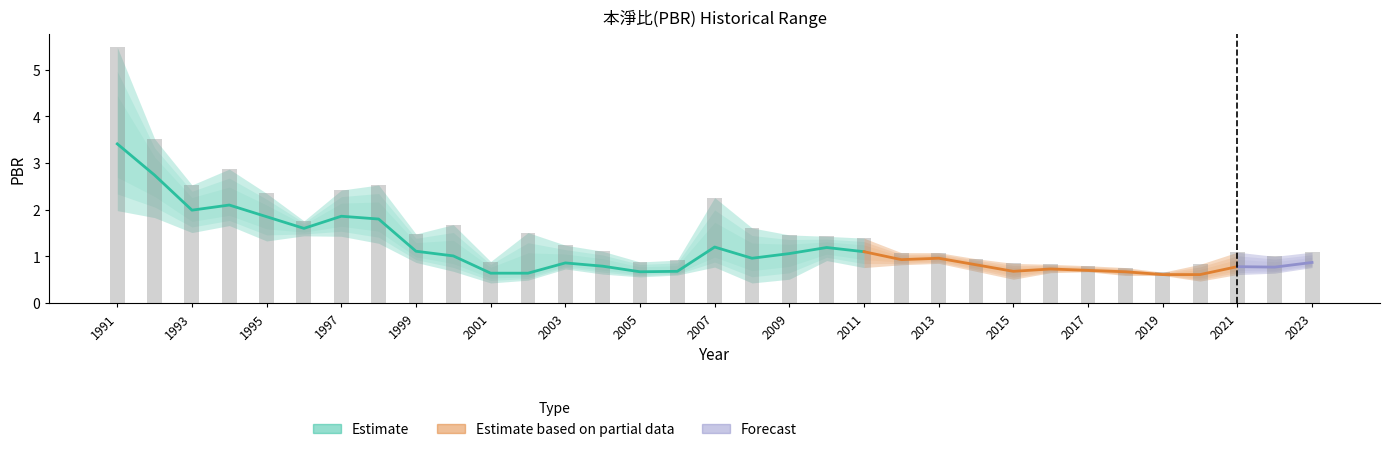

Reading left to right, list all the values displayed in this chart.

PBR_high: 1991=5.5	1992=3.5	1993=2.5	1994=2.9	1995=2.4	1996=1.8	1997=2.4	1998=2.5	1999=1.5	2000=1.7	2001=0.9	2002=1.5	2003=1.2	2004=1.1	2005=0.9	2006=0.9	2007=2.3	2008=1.6	2009=1.5	2010=1.4	2011=1.4	2012=1.1	2013=1.1	2014=0.9	2015=0.8	2016=0.8	2017=0.8	2018=0.8	2019=0.7	2020=0.8	2021=1.1	2022=1.0	2023=1.1
PBR_avg: 1991=3.4	1992=2.7	1993=2.0	1994=2.1	1995=1.9	1996=1.6	1997=1.9	1998=1.8	1999=1.1	2000=1.0	2001=0.6	2002=0.6	2003=0.9	2004=0.8	2005=0.7	2006=0.7	2007=1.2	2008=1.0	2009=1.1	2010=1.2	2011=1.1	2012=0.9	2013=1.0	2014=0.8	2015=0.7	2016=0.7	2017=0.7	2018=0.7	2019=0.6	2020=0.6	2021=0.8	2022=0.8	2023=0.9
PBR_low: 1991=2.0	1992=1.8	1993=1.5	1994=1.7	1995=1.3	1996=1.4	1997=1.4	1998=1.3	1999=0.9	2000=0.7	2001=0.4	2002=0.5	2003=0.7	2004=0.6	2005=0.6	2006=0.6	2007=0.8	2008=0.4	2009=0.5	2010=0.9	2011=0.8	2012=0.8	2013=0.8	2014=0.7	2015=0.5	2016=0.7	2017=0.7	2018=0.6	2019=0.6	2020=0.5	2021=0.6	2022=0.6	2023=0.8